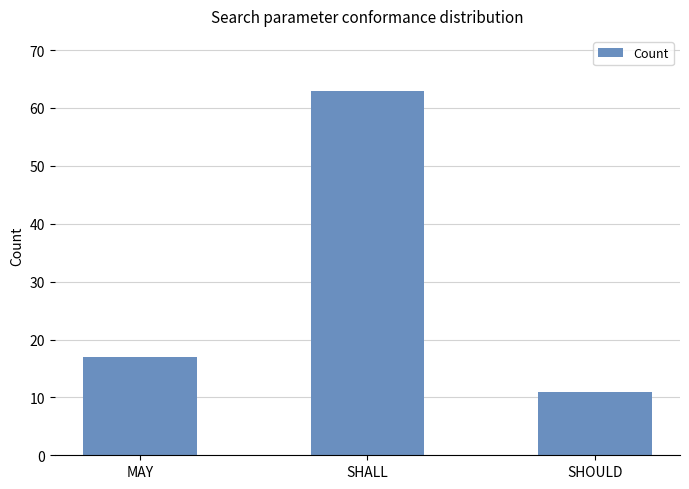

What position from the right is SHOULD?

1